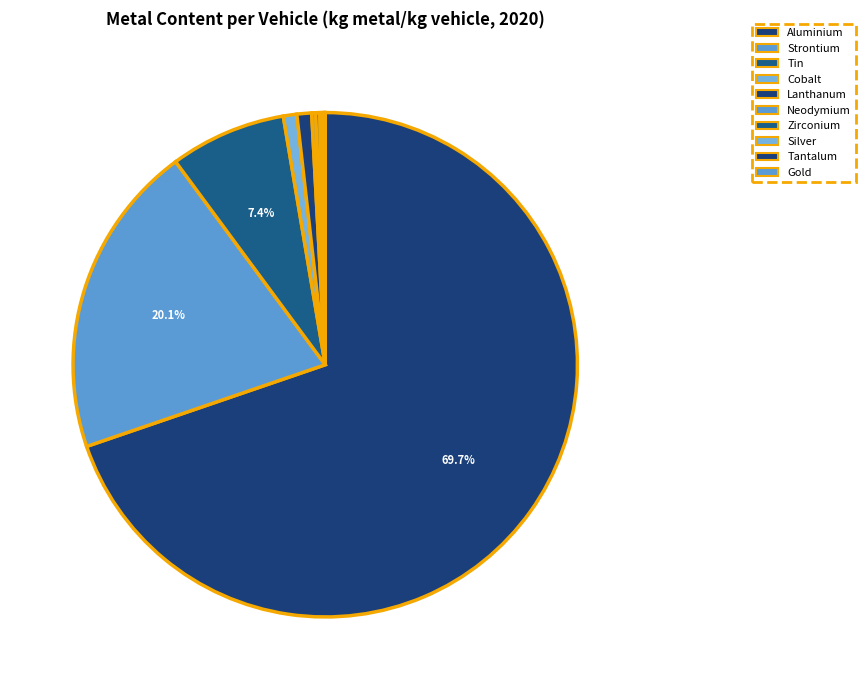

How many slices are in this pie chart?

10